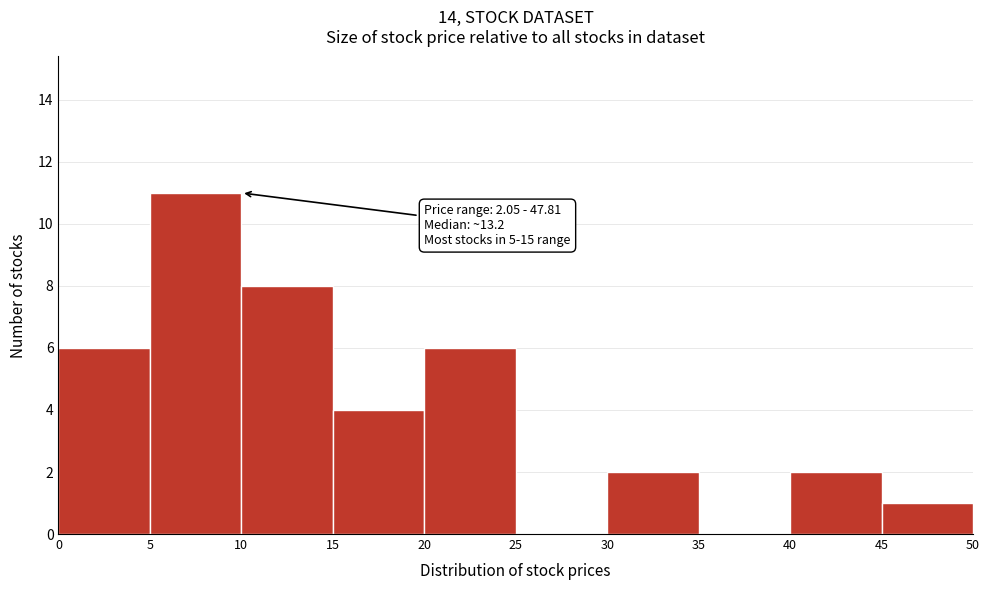

Over which range of the x-axis is the bar tallest?

5 to 10